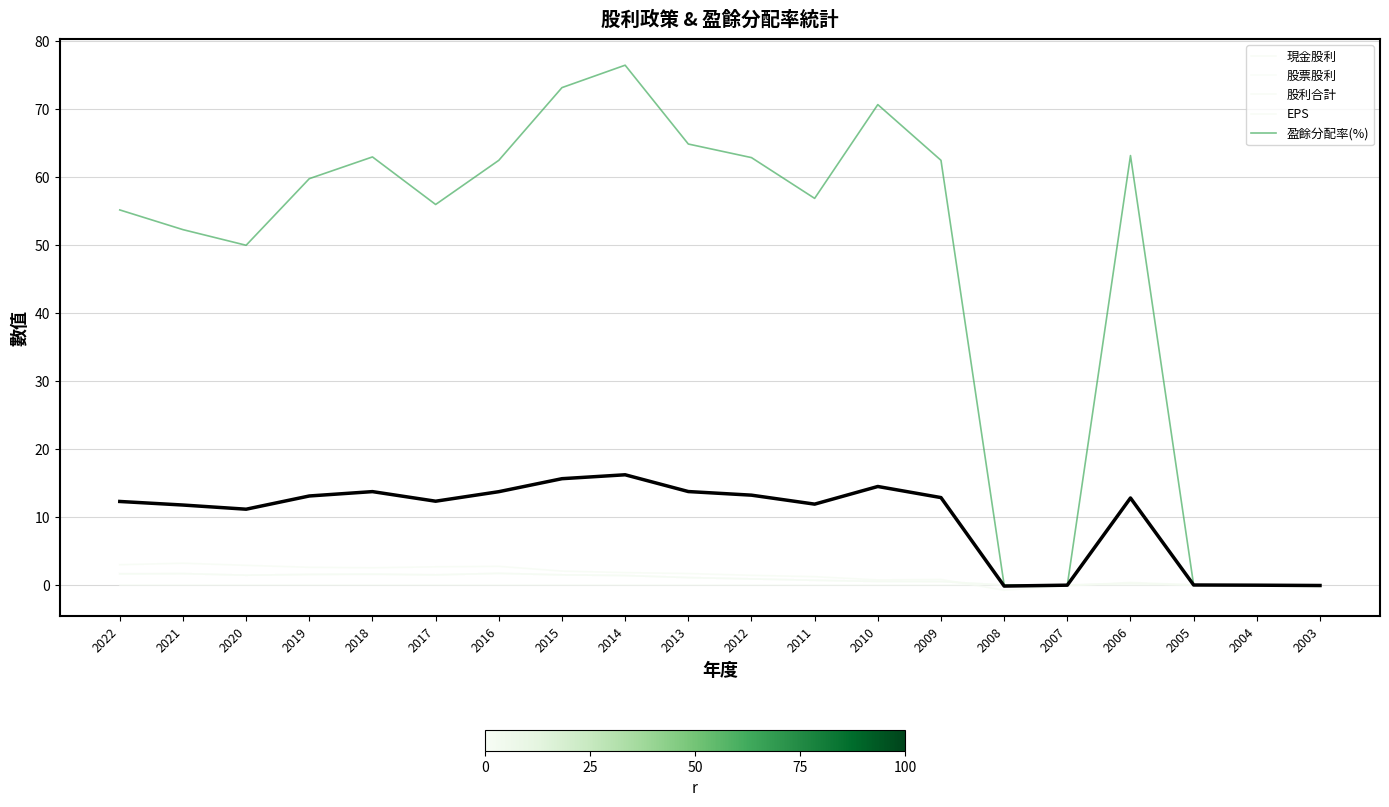

What is the difference between the second highest and minimum values in the 現金股利 series?

1.7